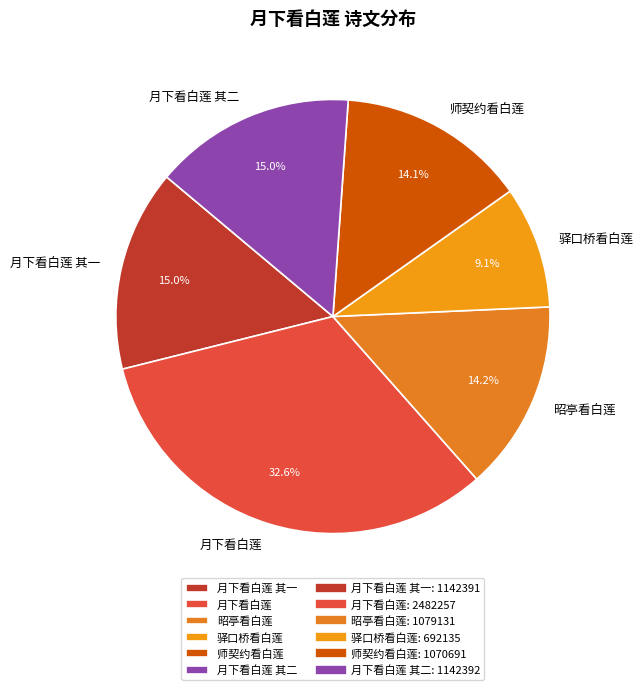

Which has a higher value, 昭亭看白莲 or 月下看白莲 其二?

月下看白莲 其二